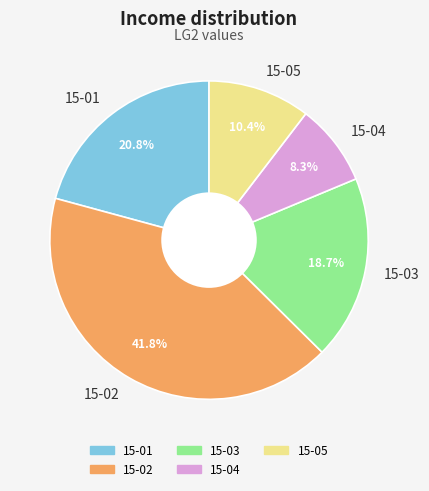

Between 15-02 and 15-01, which is larger?

15-02